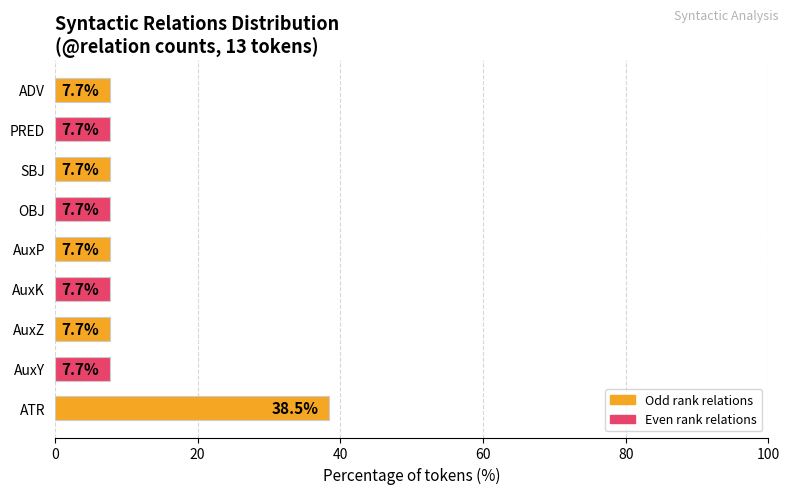

What is the smallest value displayed?

7.7